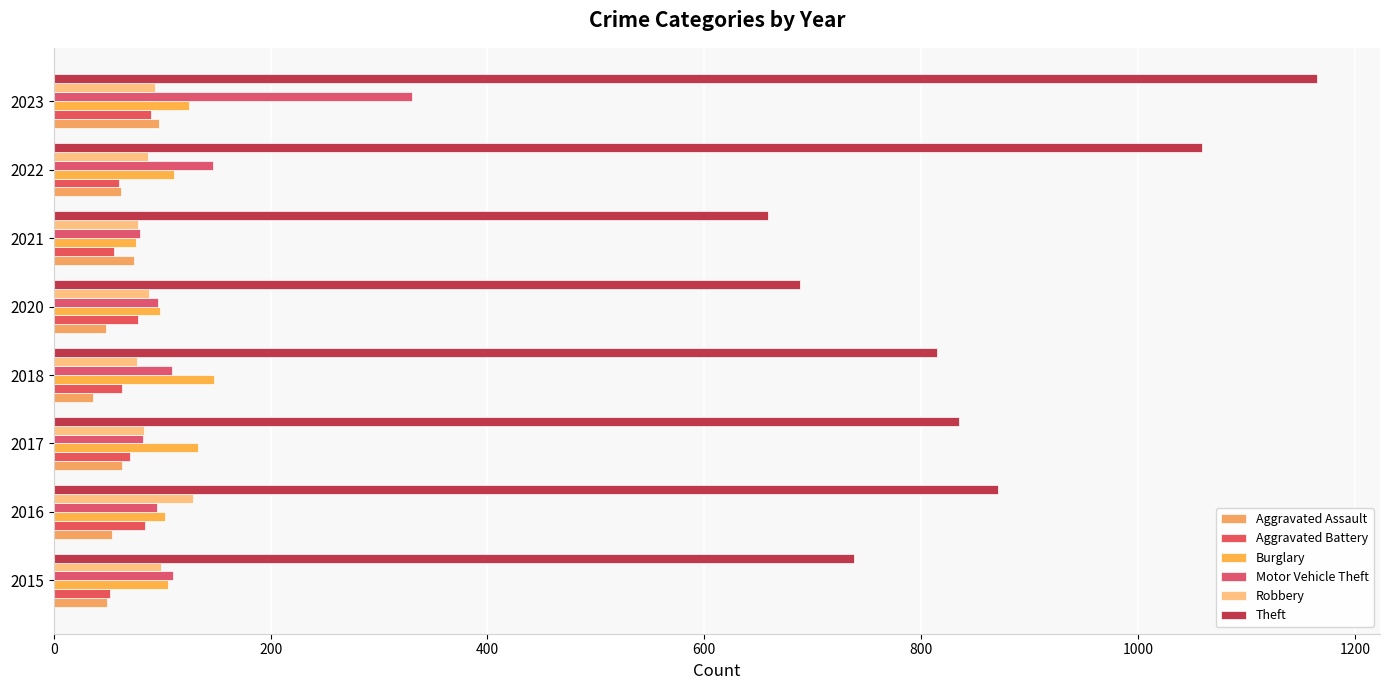

Count the number of data series in this chart.

6